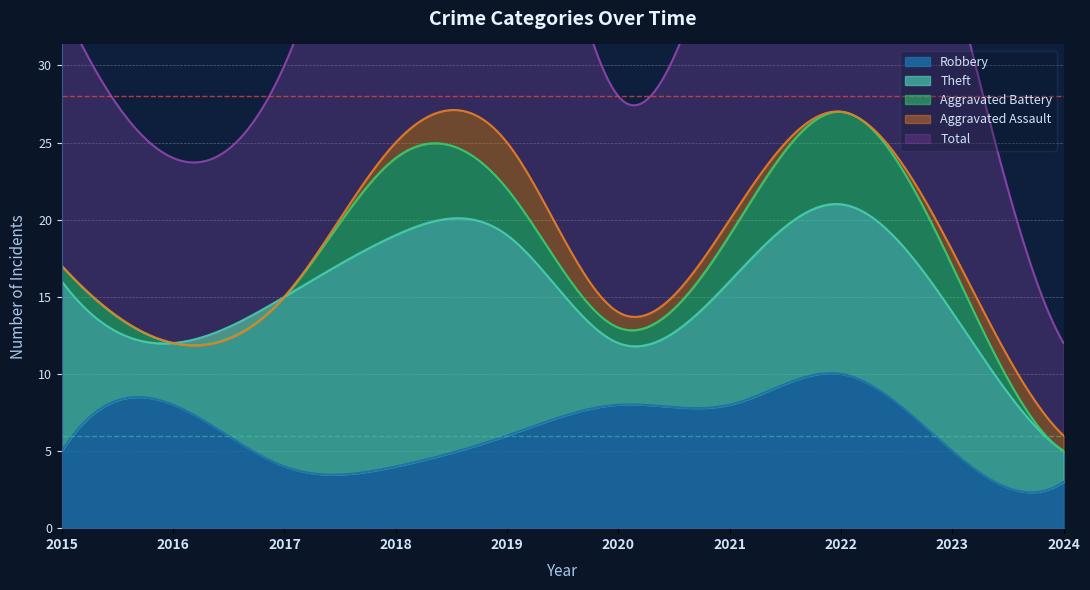

True or false: Total and Aggravated Assault cross at least once.

False